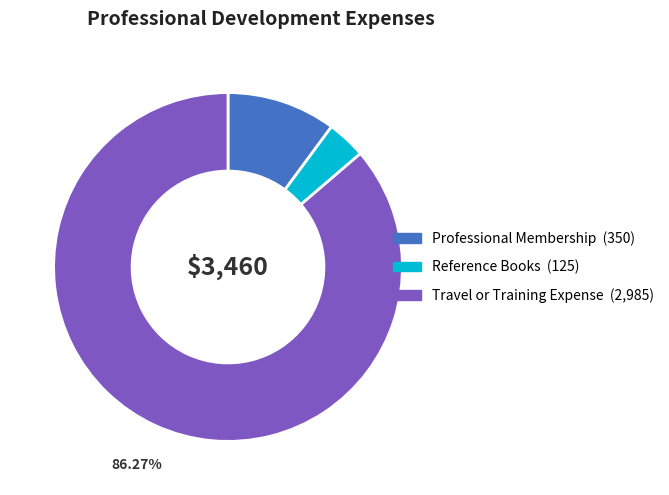

To the nearest percent, what percentage of the pie is Professional Membership?

10%